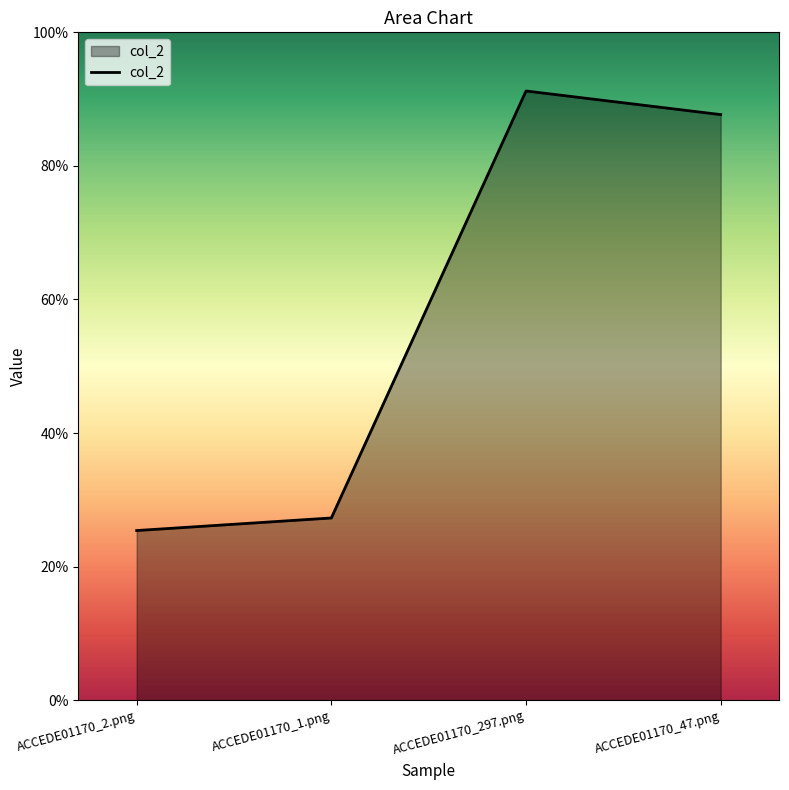

Does the chart have visible grid lines?

No